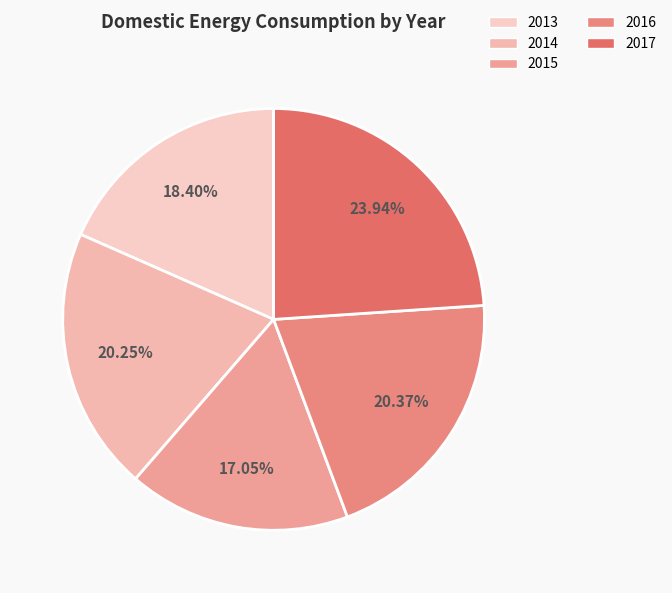

The 2015 slice represents 17% of the pie. True or false?

True